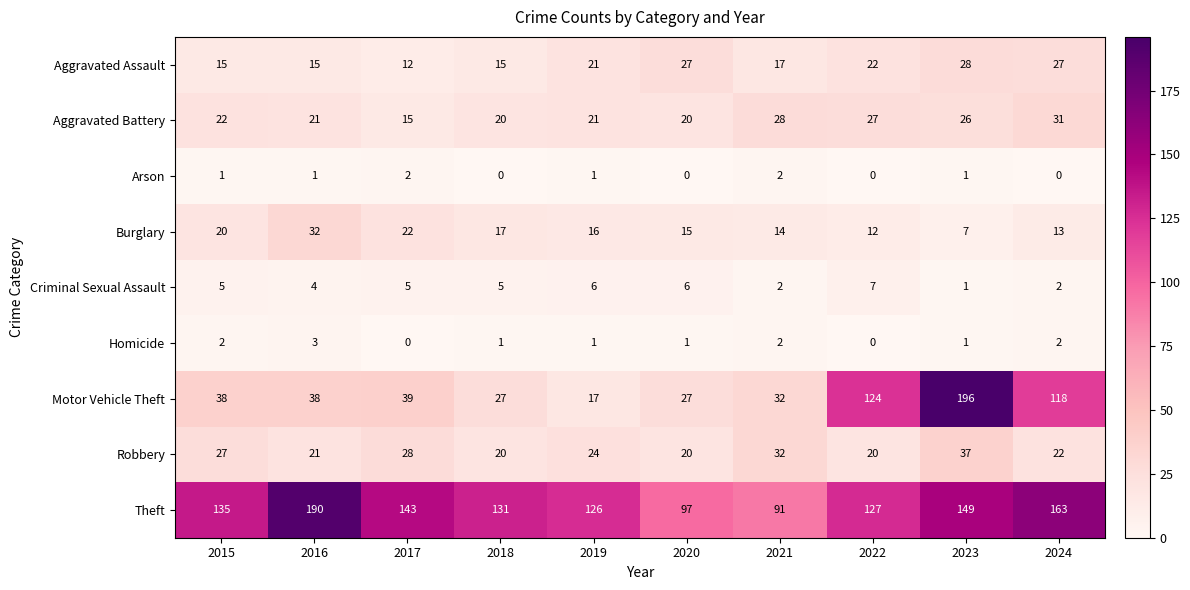

Between 2015 and 2024, which series saw the biggest shift?

Motor Vehicle Theft